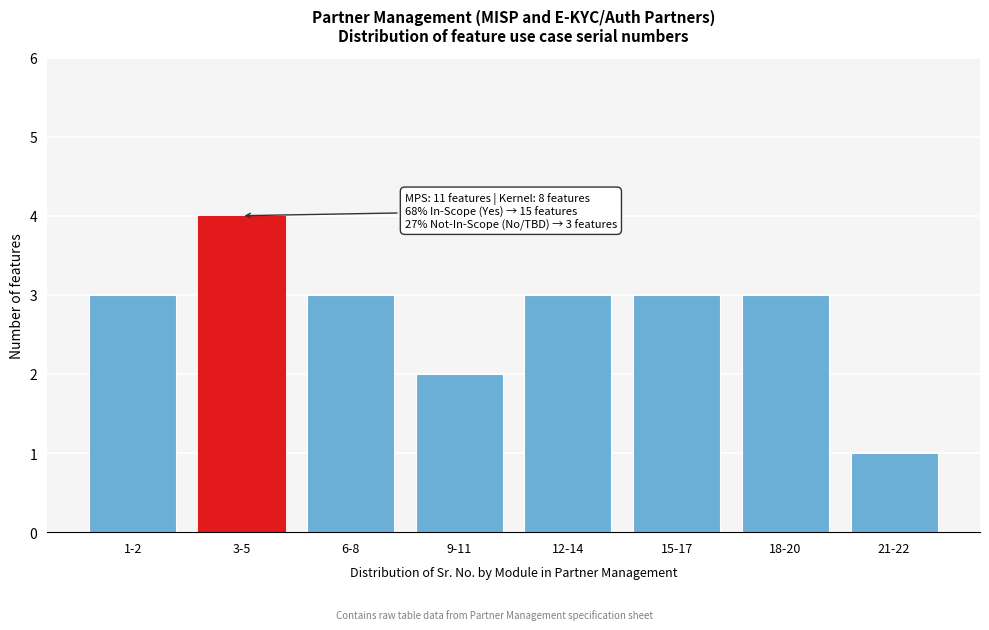

Reading right to left, list all the values displayed in this chart.

21-22=1	18-20=3	15-17=3	12-14=3	9-11=2	6-8=3	3-5=4	1-2=3